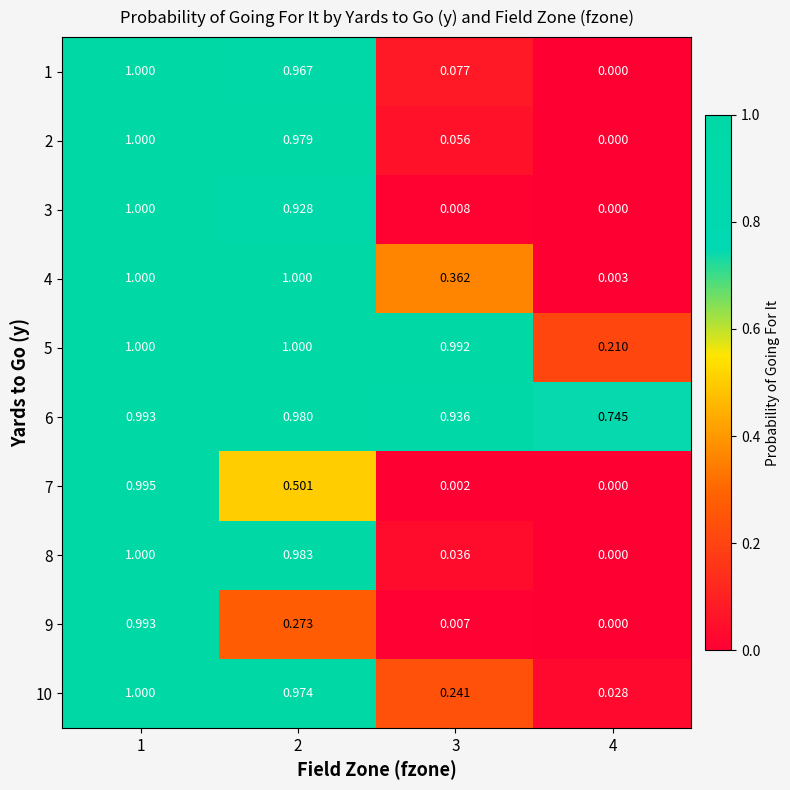

Is the value of 3 at 3 greater than the value of 2 at 3?

No